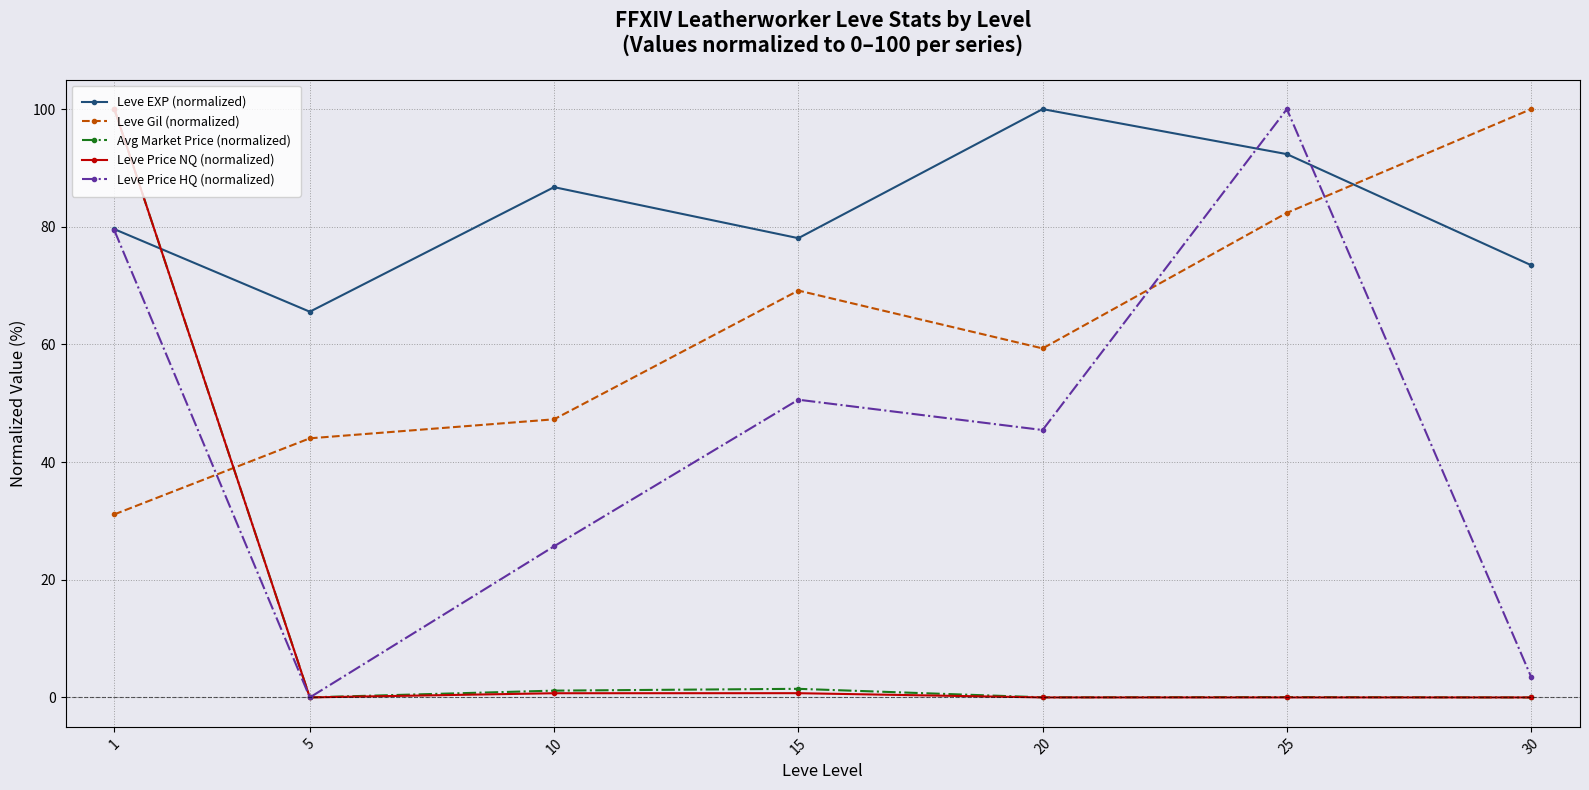

True or false: Leve Price HQ (normalized) and Leve Price NQ (normalized) cross at least once.

True